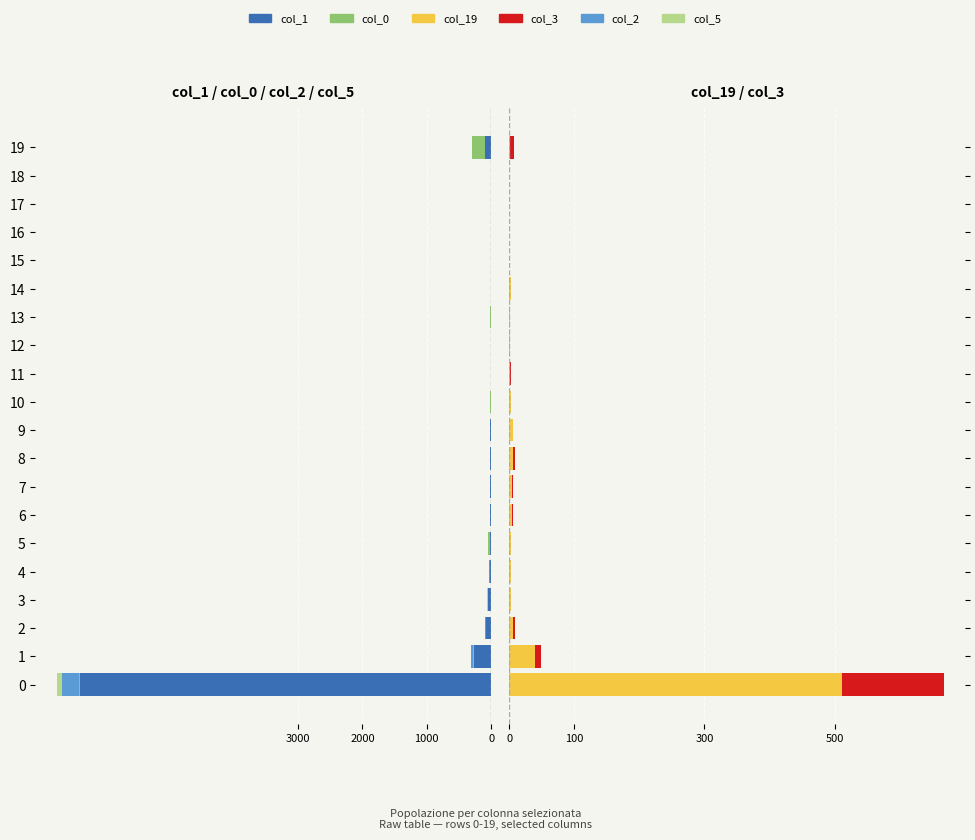

True or false: col_1 has a value of -32 at 4.

False